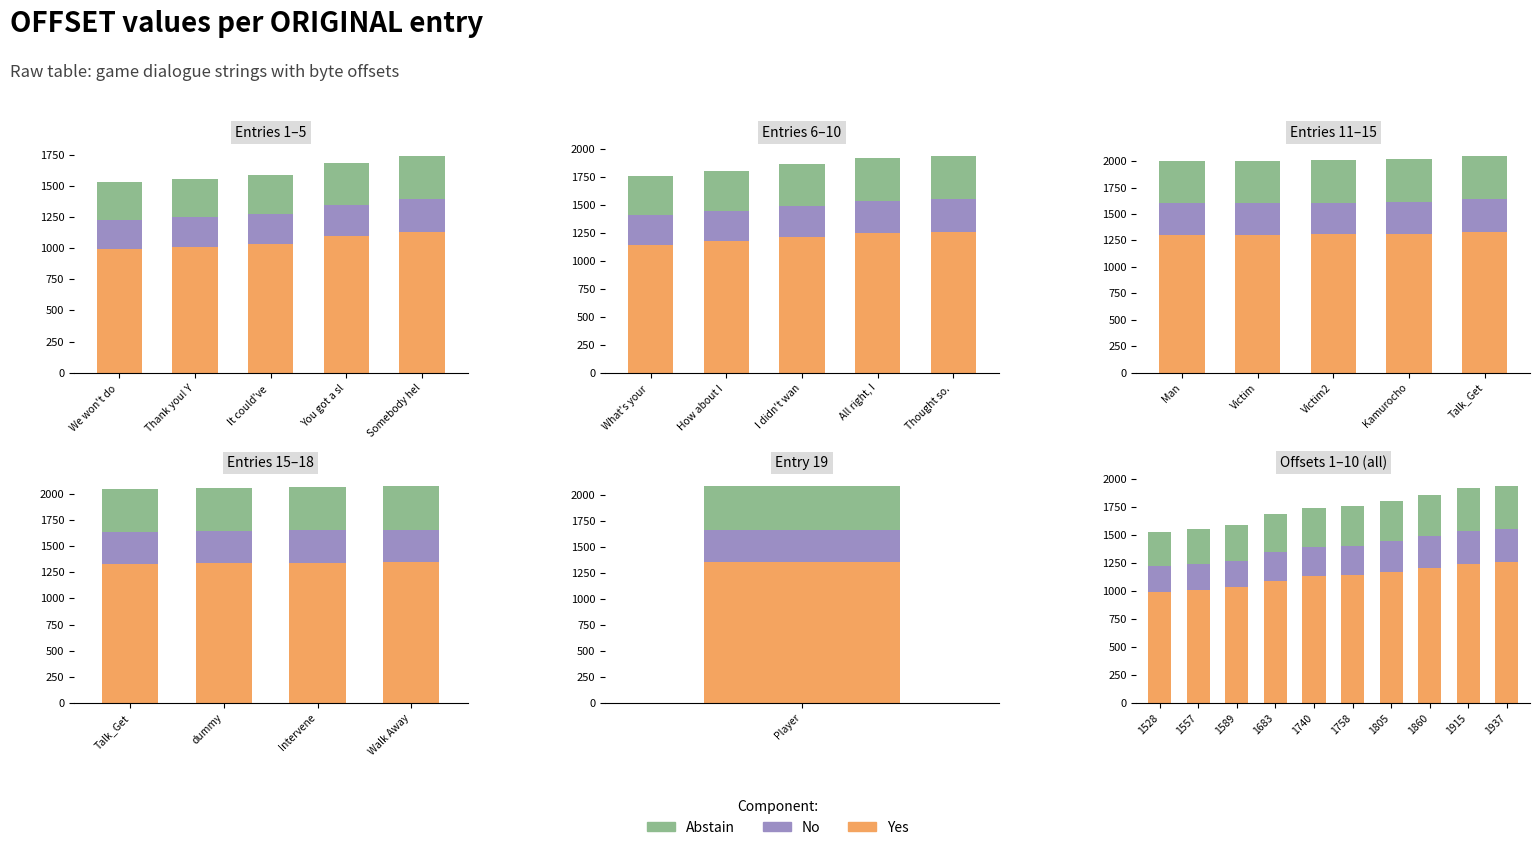

What is the sum of all Yes values?

11288